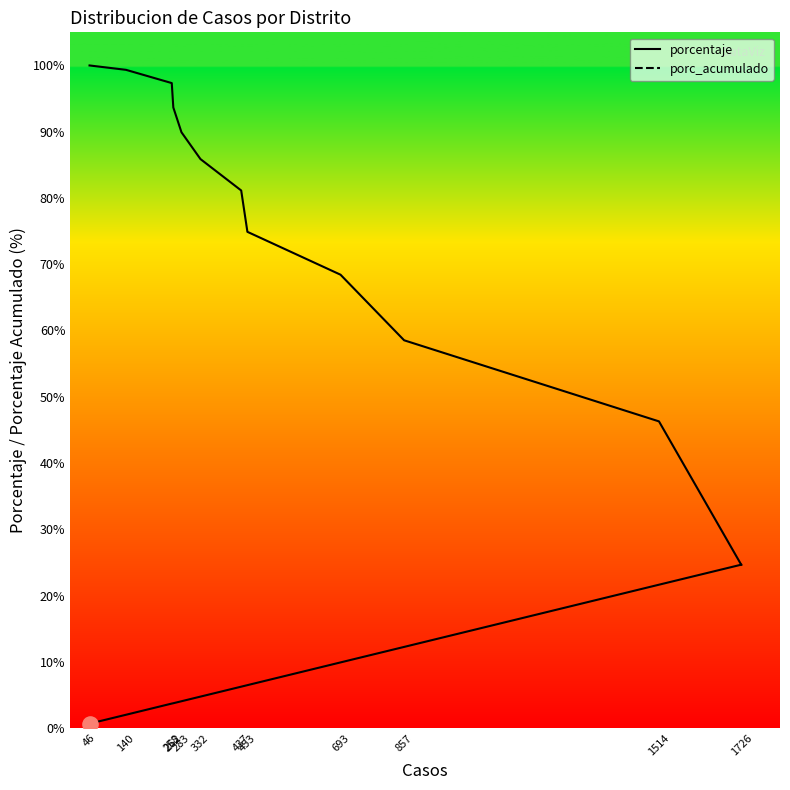

Which series has the largest total across all categories?

porc_acumulado